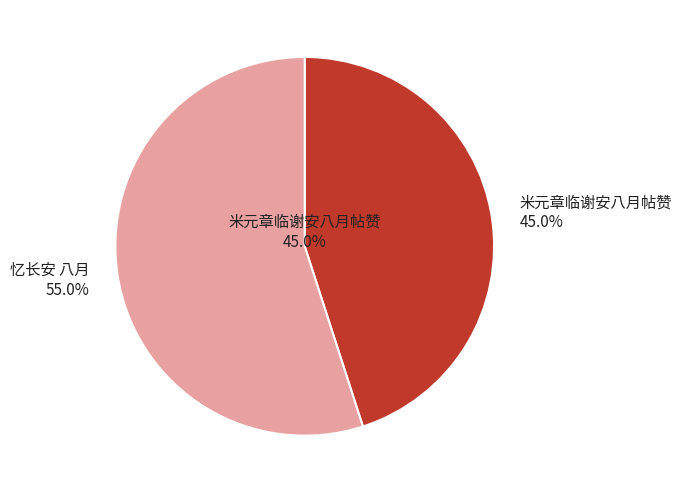

Is it true that 米元章临谢安八月帖赞 is 45% of the pie?

True